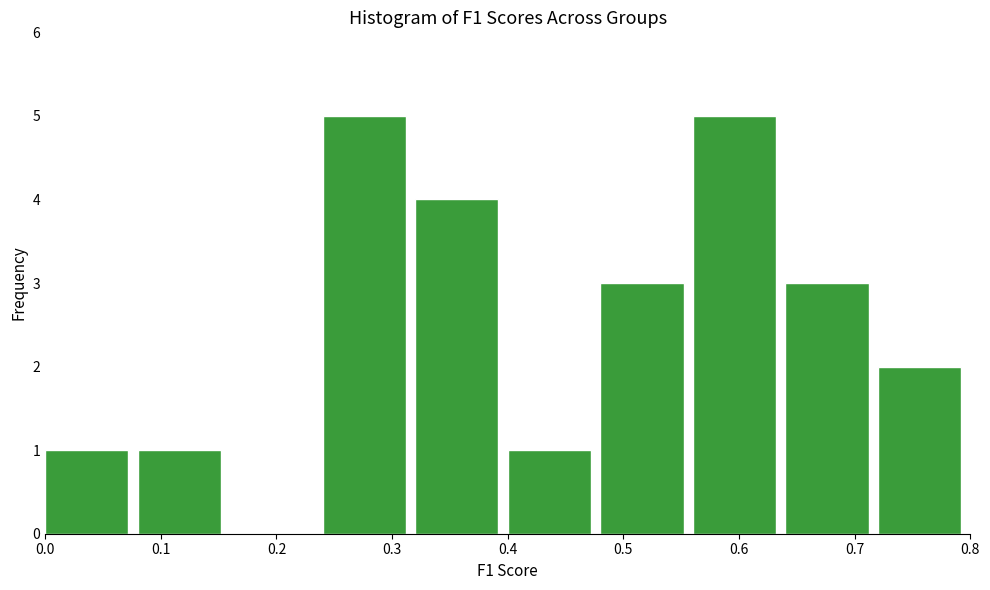

Reading left to right, list every bar in this chart as the range it spans on the x-axis followed by its height. The values are not printed on the chart, so give them approximately, as read against the axis.

0.00 to 0.08: 1
0.08 to 0.16: 1
0.16 to 0.24: 0
0.24 to 0.32: 5
0.32 to 0.40: 4
0.40 to 0.48: 1
0.48 to 0.56: 3
0.56 to 0.64: 5
0.64 to 0.72: 3
0.72 to 0.80: 2